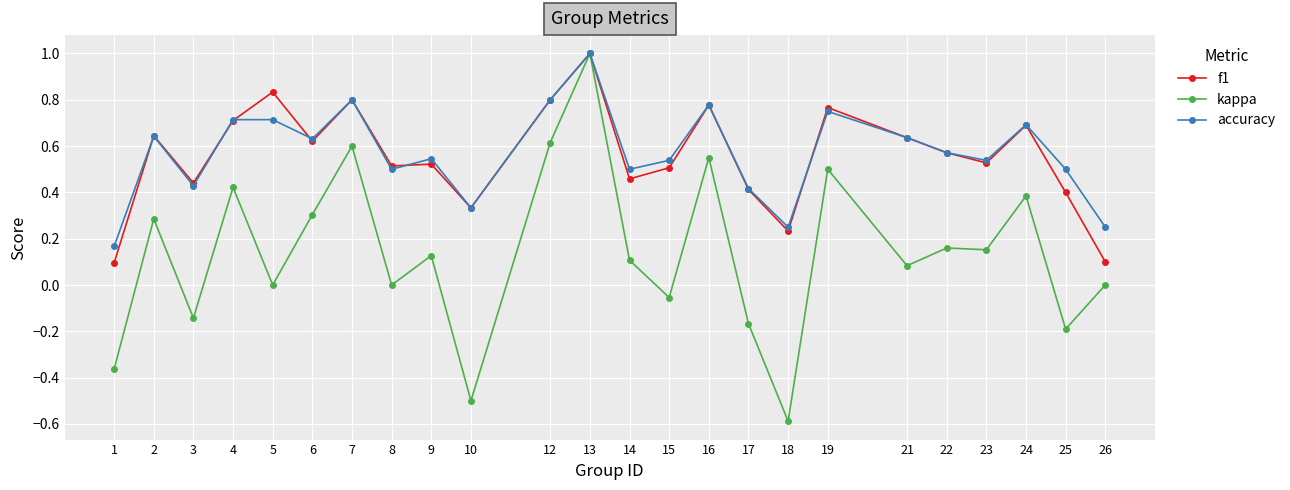

What is the total value across all series at 12?

2.2